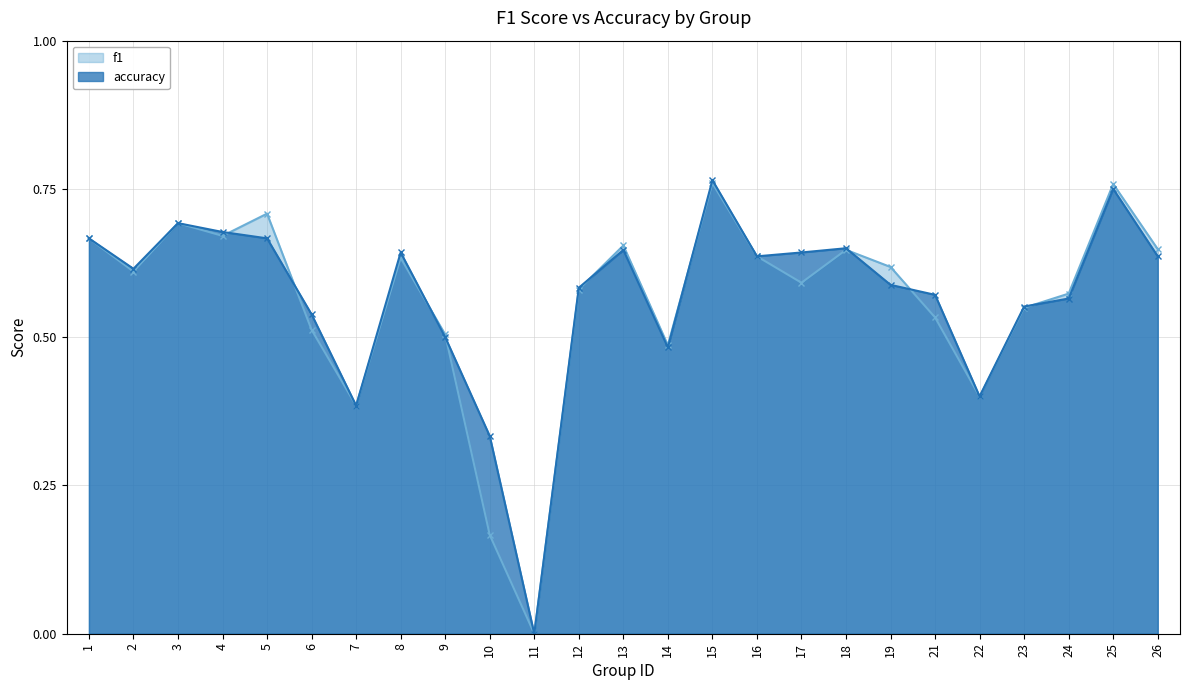

True or false: accuracy has more than 0 interior local peaks.

True